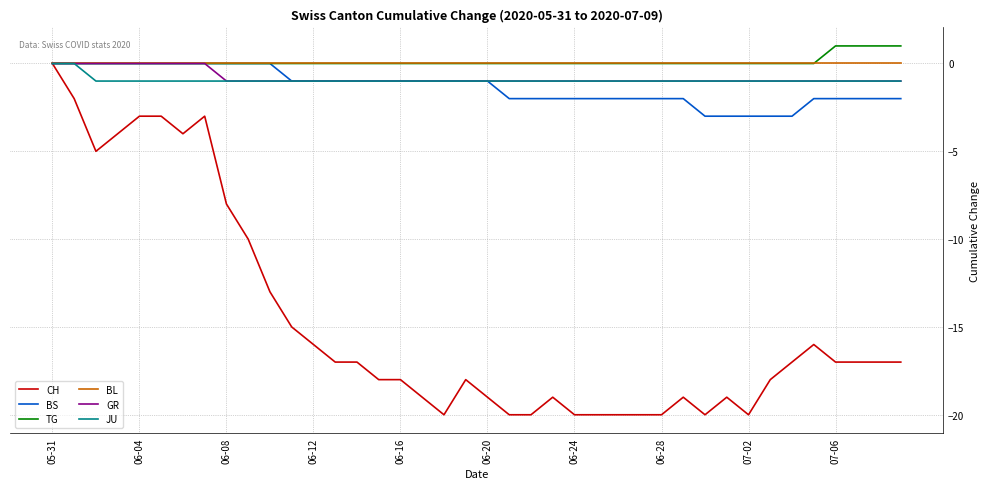

Is this an area chart (filled region under the line)?

No